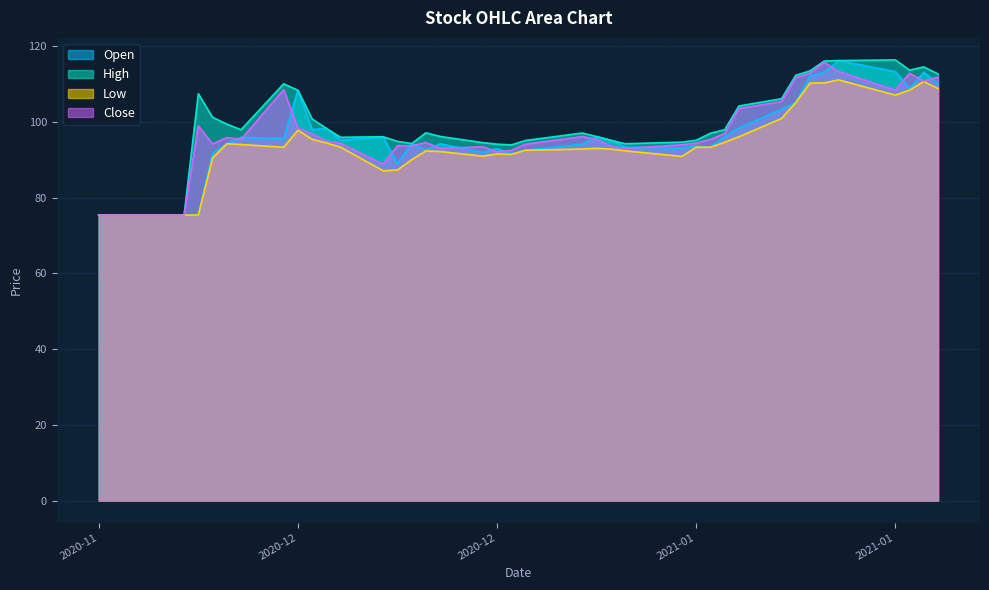

What is the label of the 39th point from the left?

2021-01-21